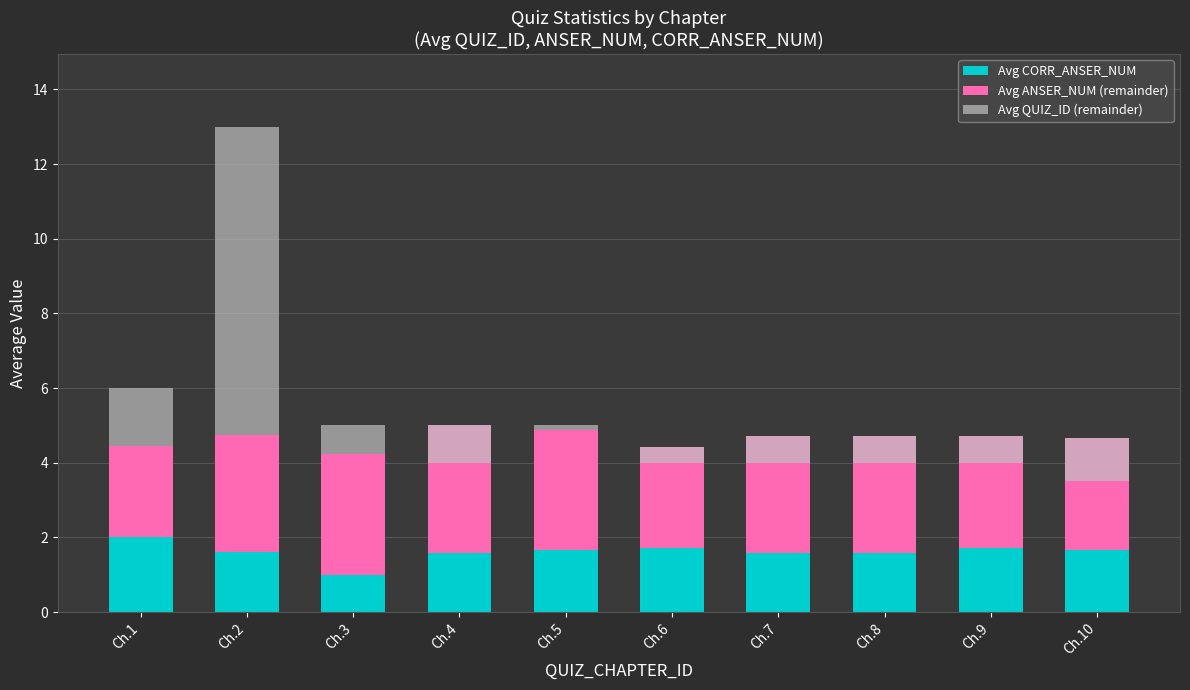

Rank the series by their maximum value, from lowest to highest.

Avg CORR_ANSER_NUM, Avg ANSER_NUM (remainder), Avg QUIZ_ID (remainder)